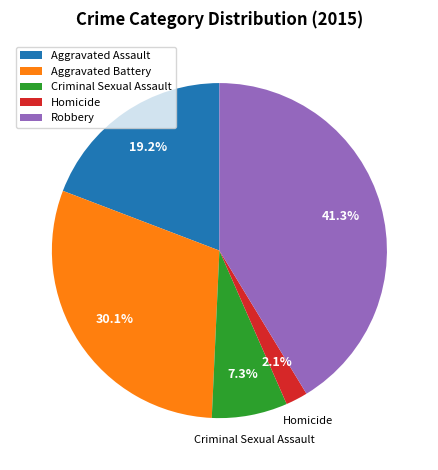

How much of the chart is everything except Aggravated Battery?

69.9%